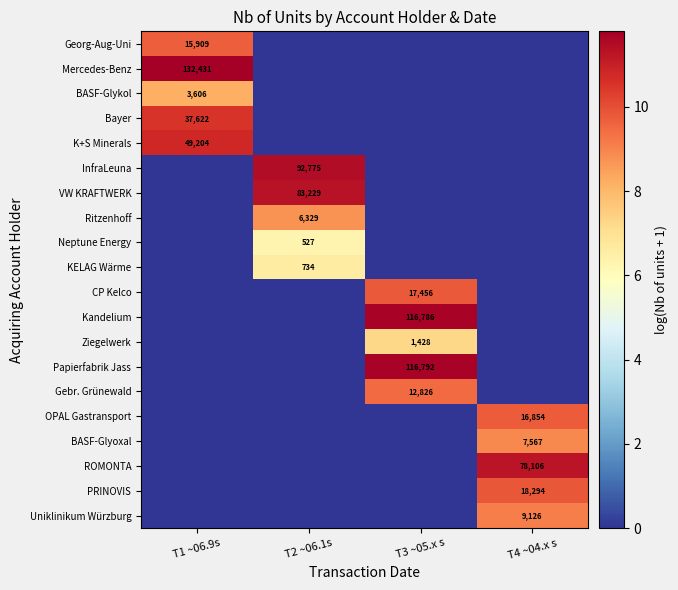

Is it true that Kandelium equals 158034 at T3 ~05.x s?

False